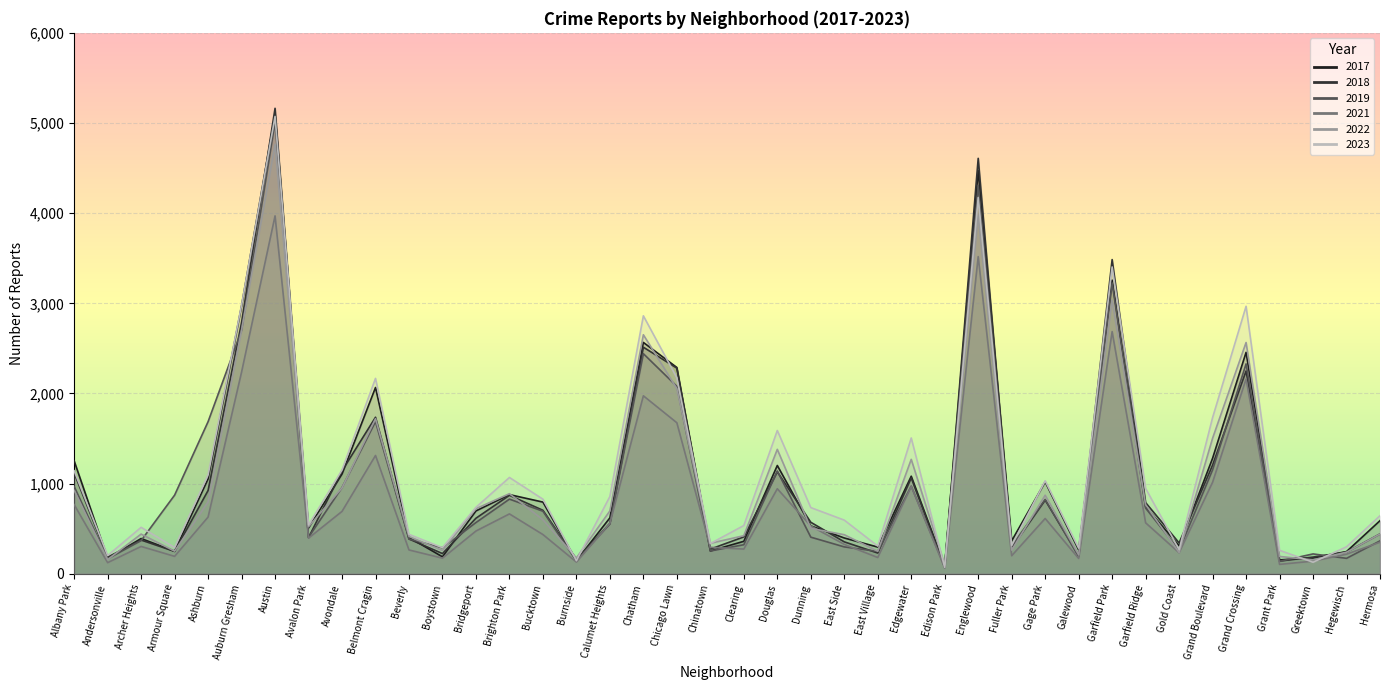

What is the value of the 2023 point at the 22nd from the left?

1589